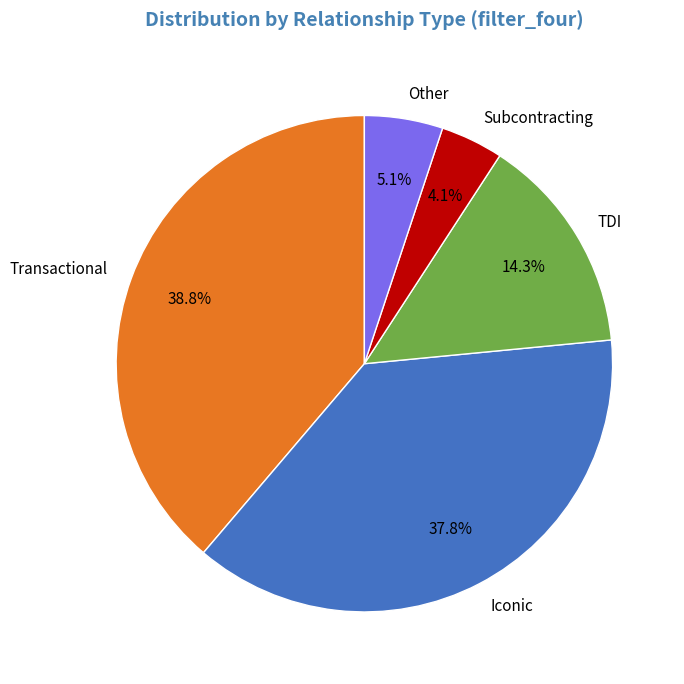

What is the ratio of the value at Other to the value at Subcontracting?

1.2